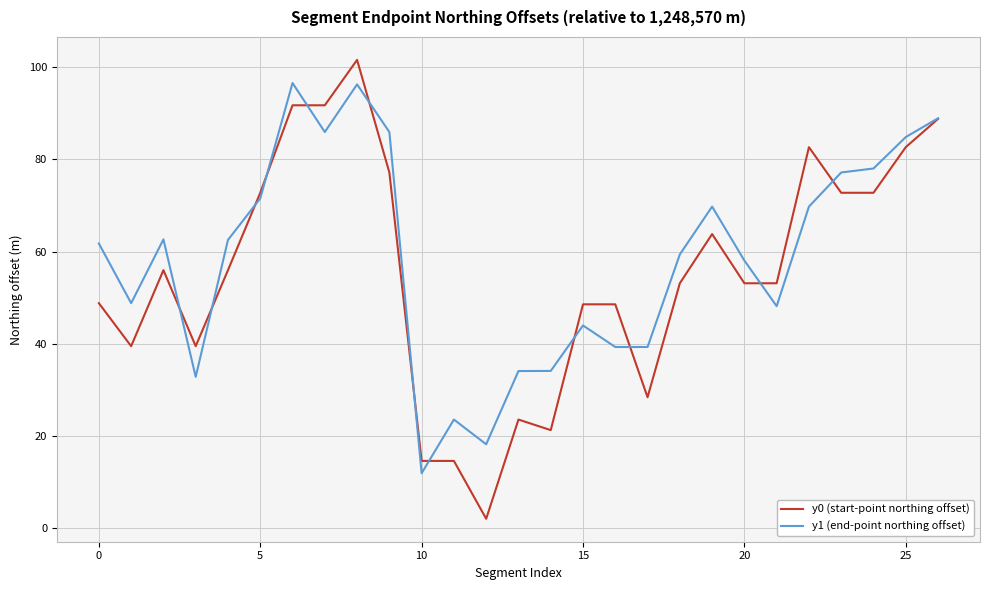

Which series has the widest spread of values?

y0 (start-point northing offset)